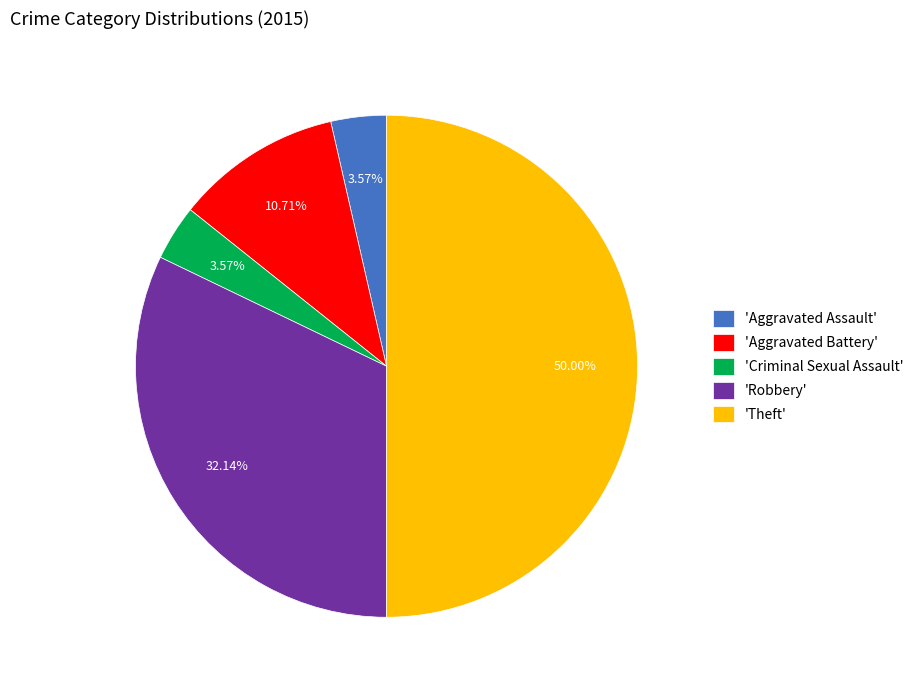

Which category has the biggest portion of the pie?

'Theft'